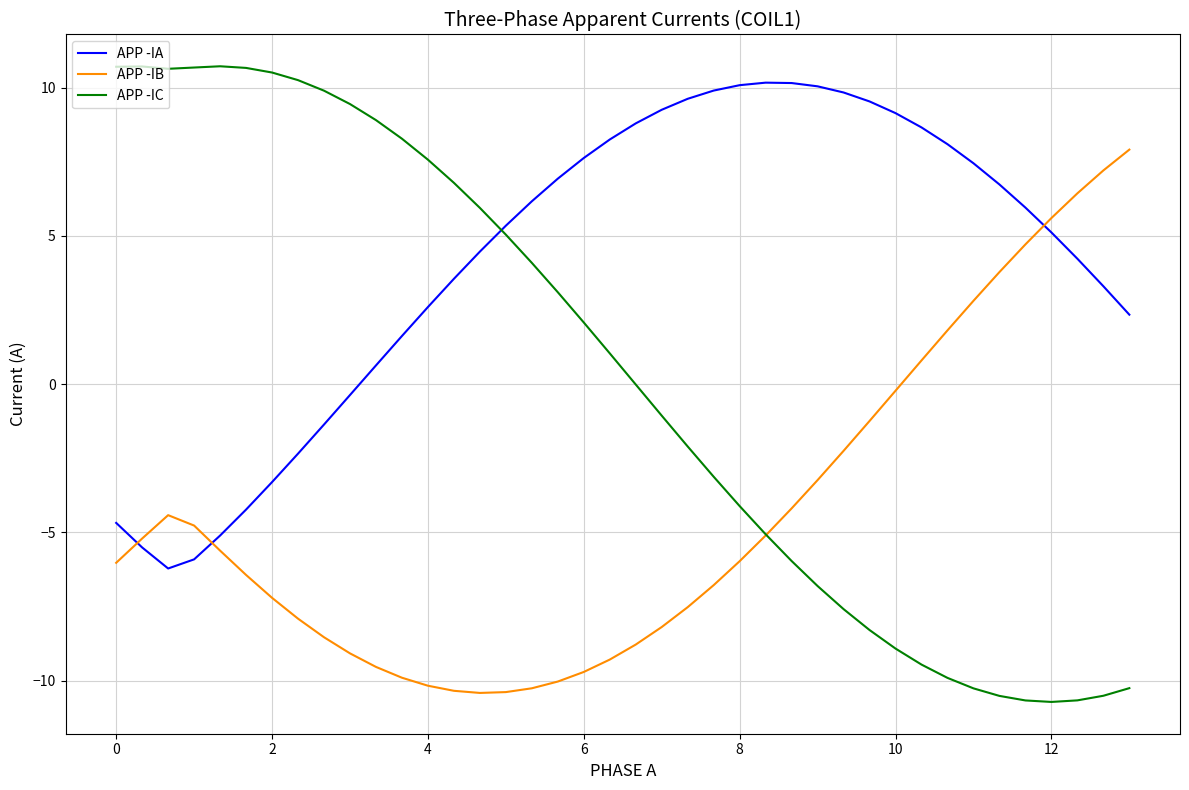

Count the number of categories in the chart.

40